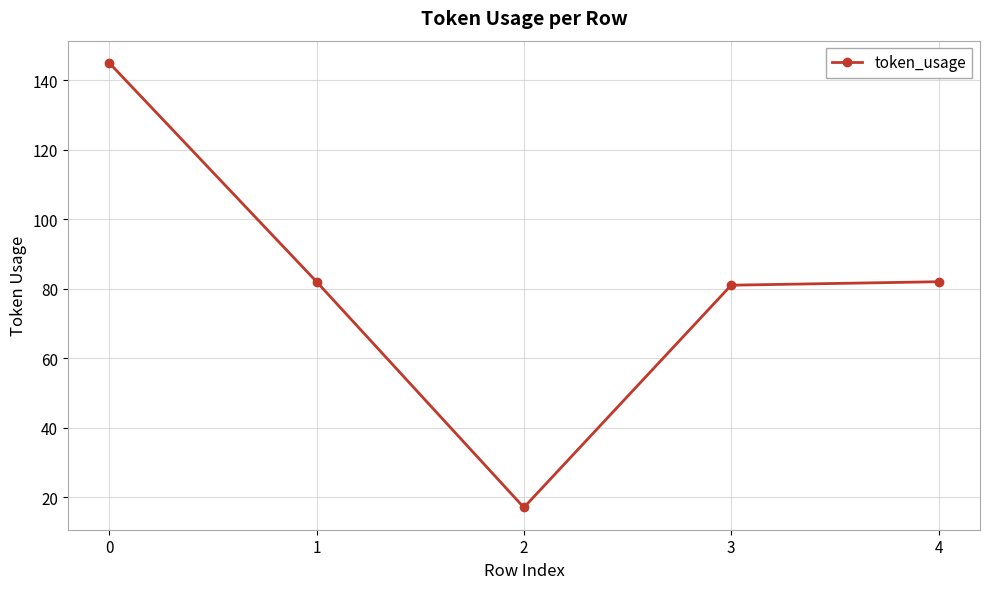

True or false: the data has more than 1 interior local peaks.

False